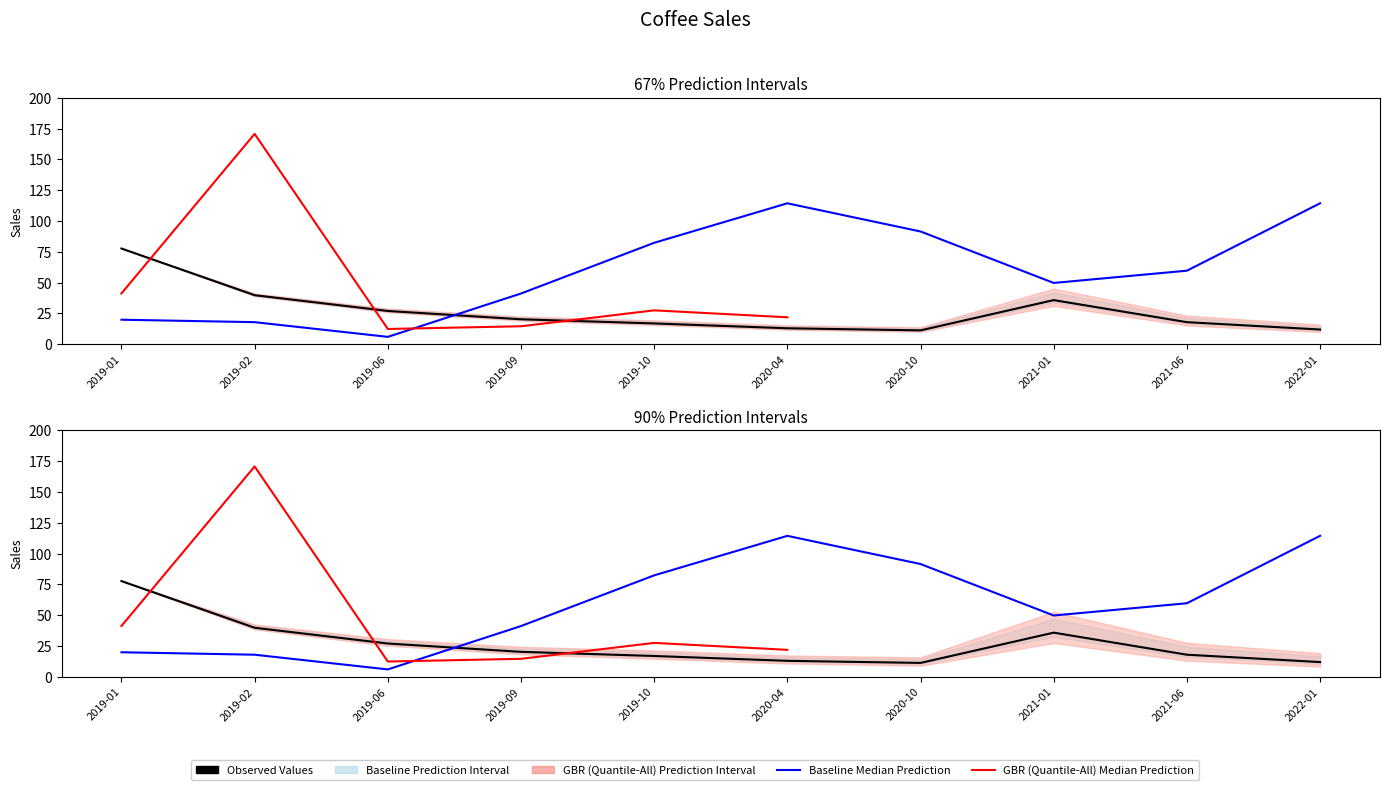

How many positive values does the GBR (Quantile-All) Median Prediction series have?

6